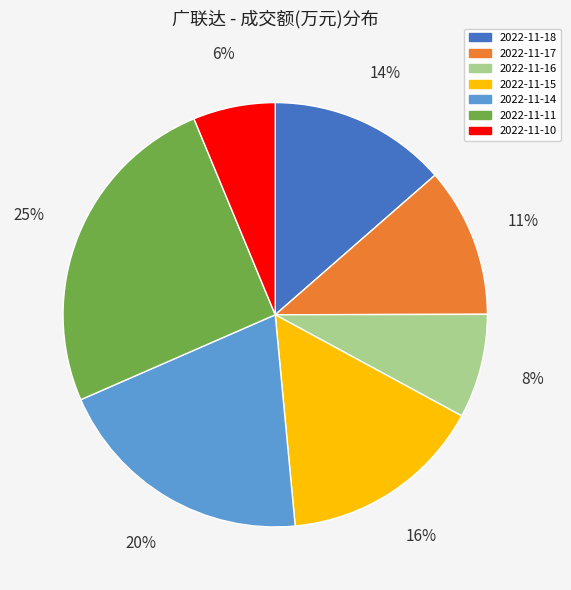

Which slice is the smallest?

2022-11-10